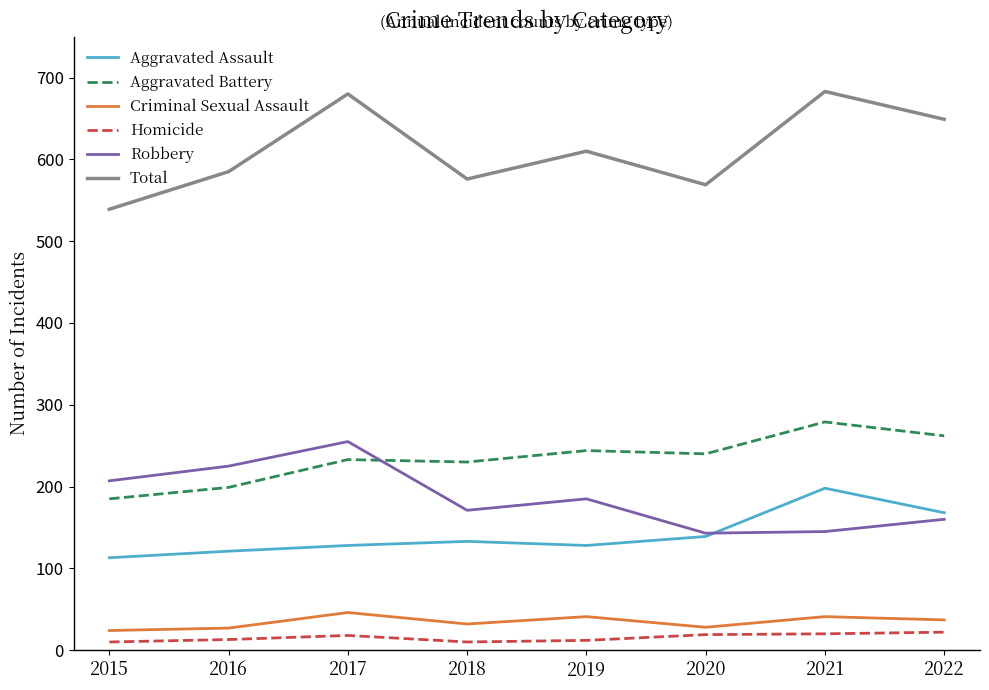

True or false: Aggravated Battery and Homicide cross at least once.

False